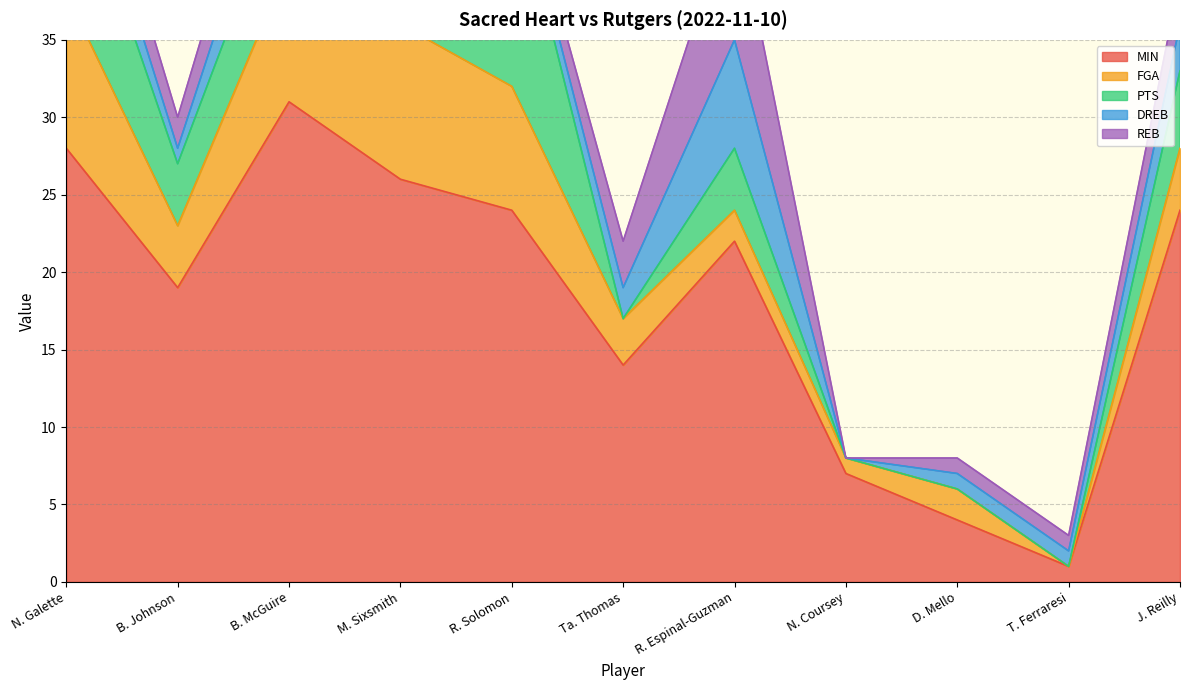

How many positive values does the PTS series have?

7